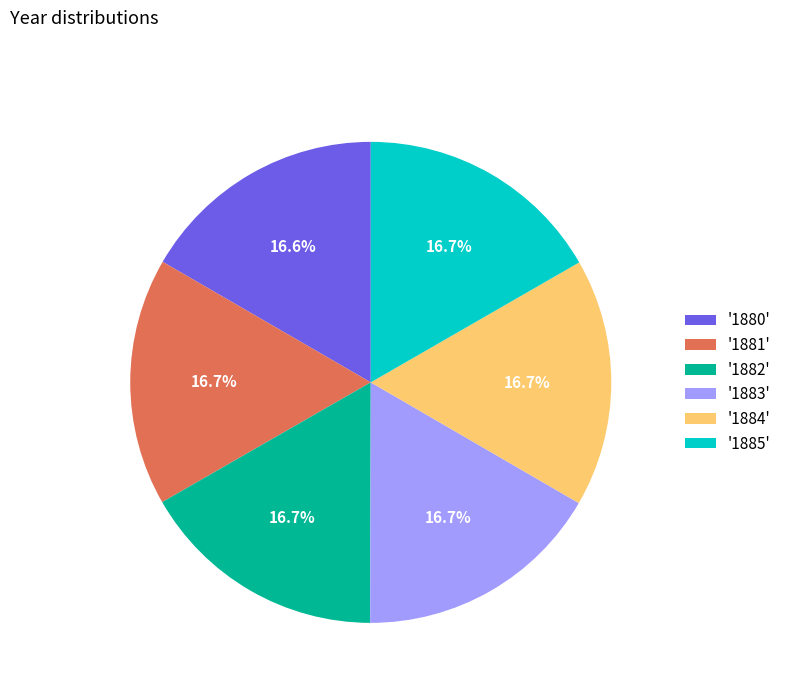

What is the total percentage of '1884' and '1880'?

33.3%